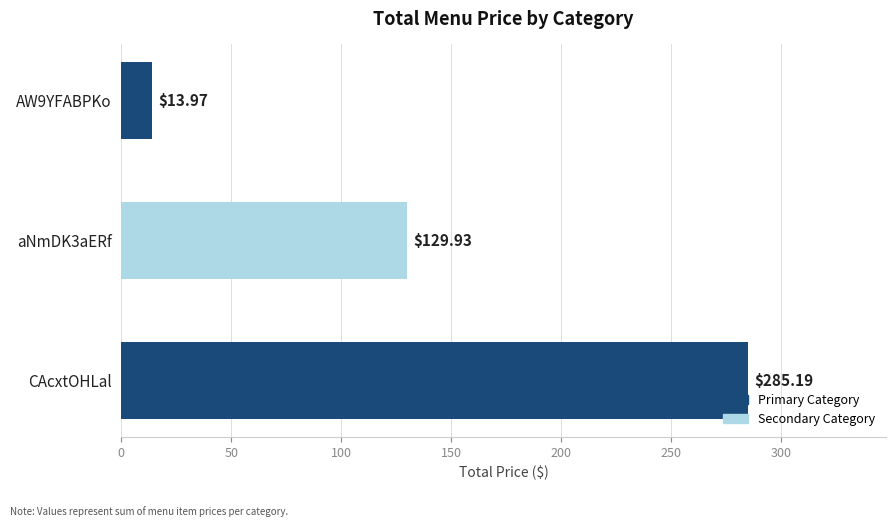

What is the maximum value shown in the chart?

285.2